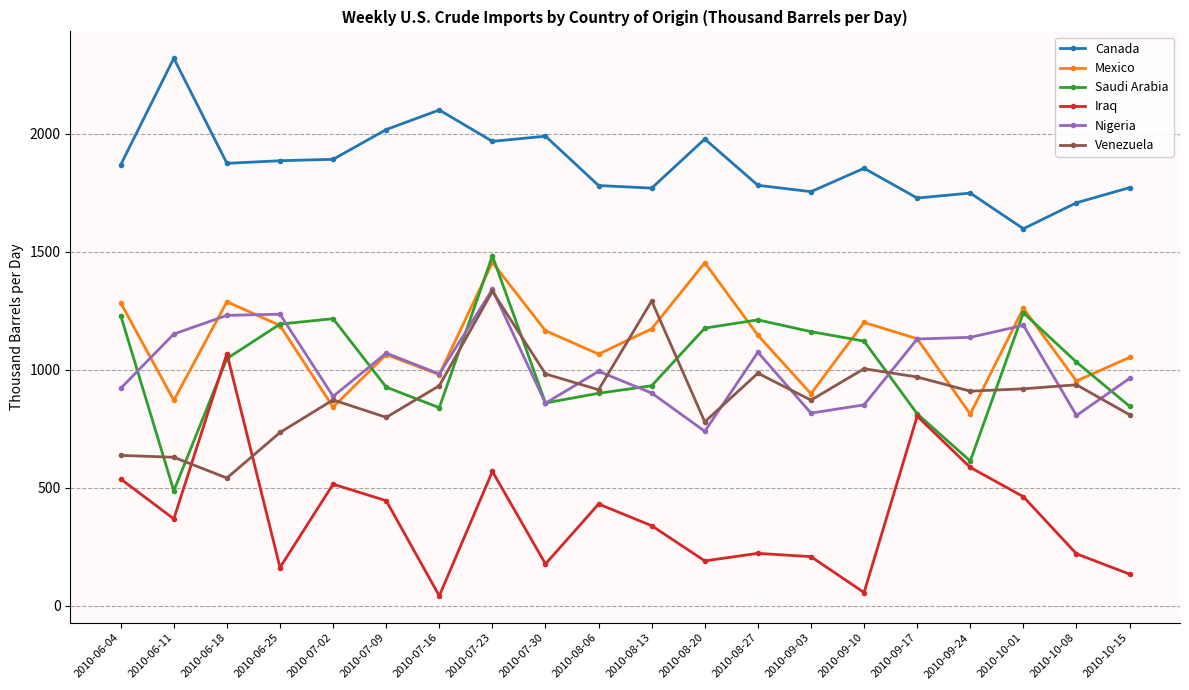

True or false: Saudi Arabia and Nigeria cross at least once.

True